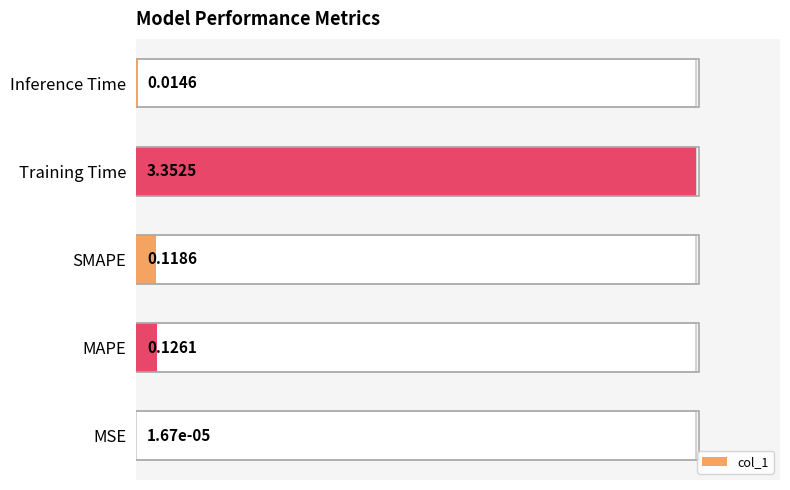

How many categories are shown in the chart?

5